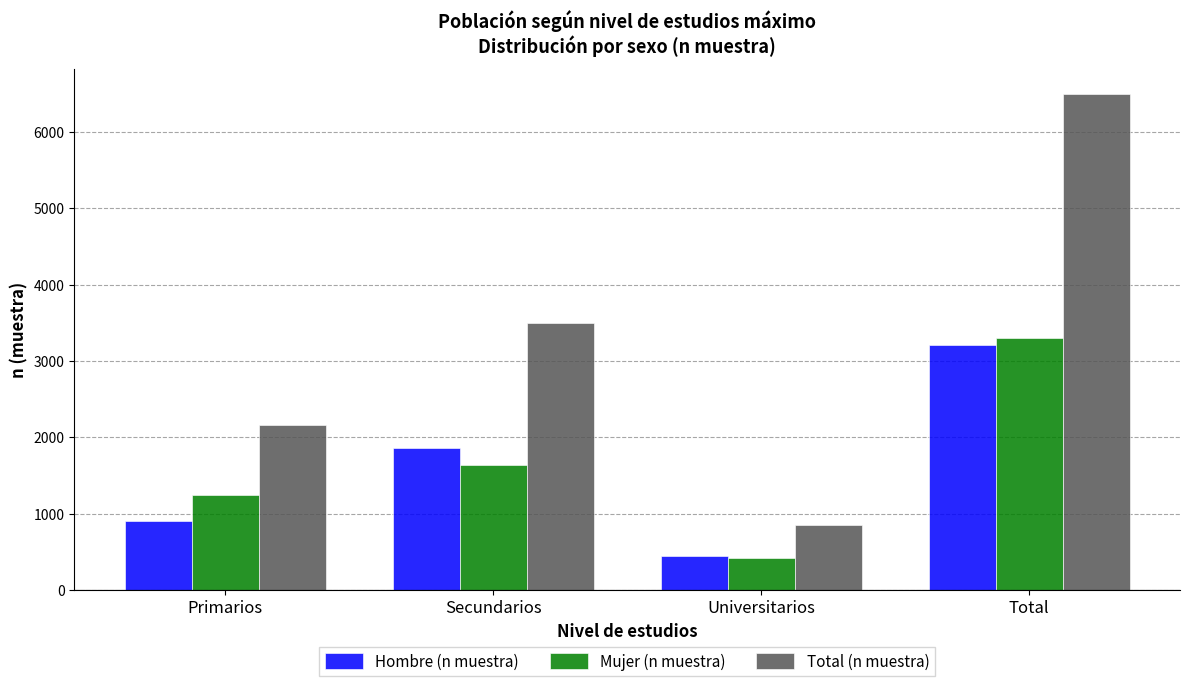

At Primarios, list the series in order from largest to smallest.

Total (n muestra), Mujer (n muestra), Hombre (n muestra)